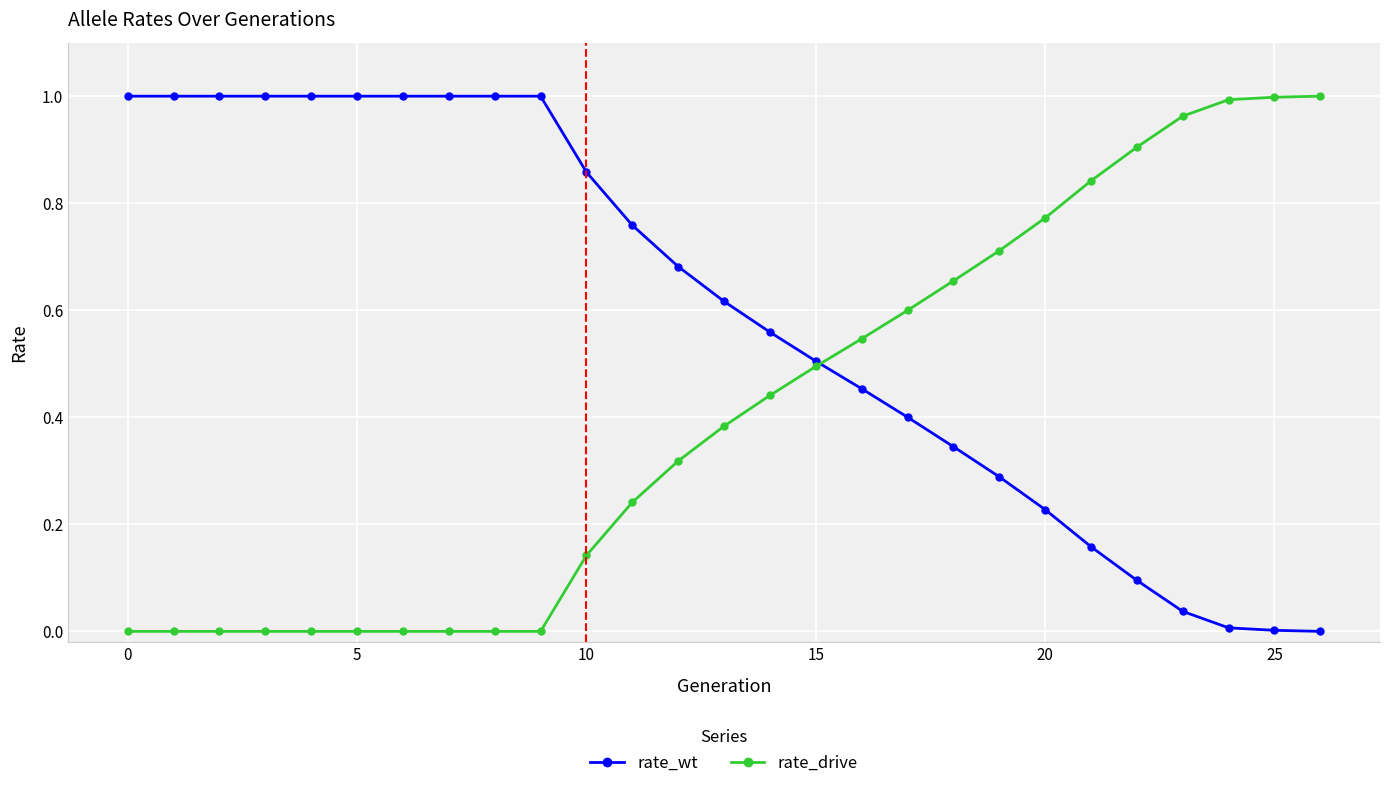

List the series in order of their overall mean, lowest first.

rate_drive, rate_wt